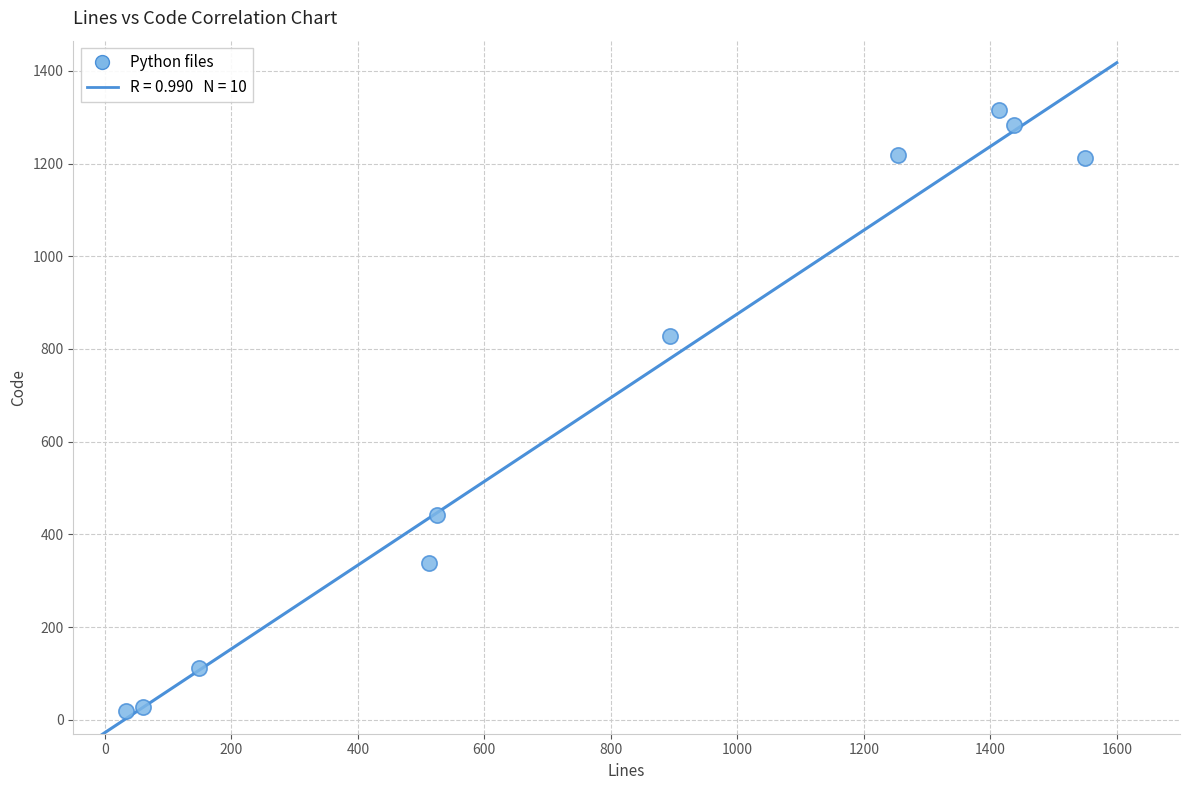

What Y value in the scatter plot is closest to 666?

828